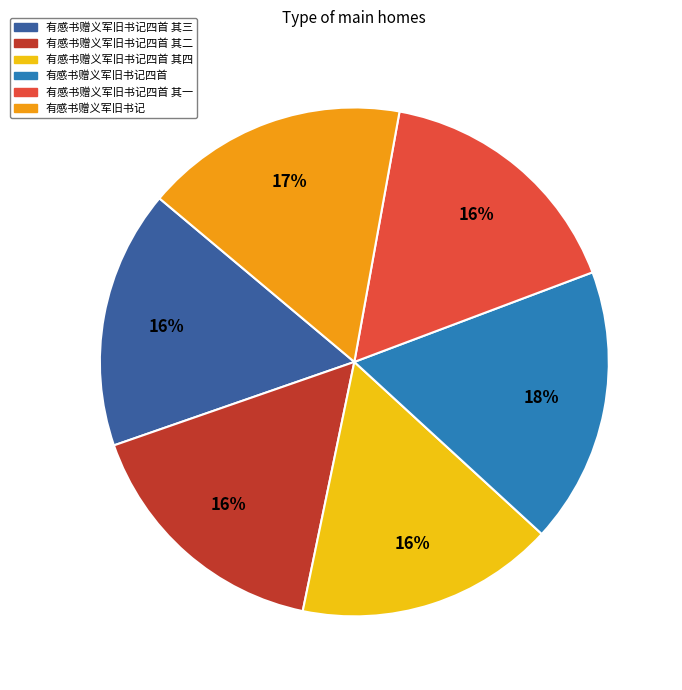

What is the largest slice in the pie chart?

有感书赠义军旧书记四首